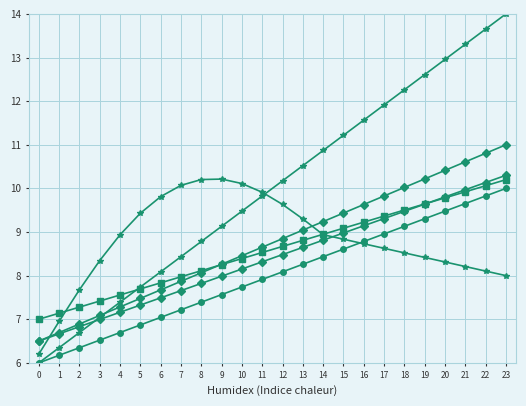

Does the chart have visible grid lines?

Yes